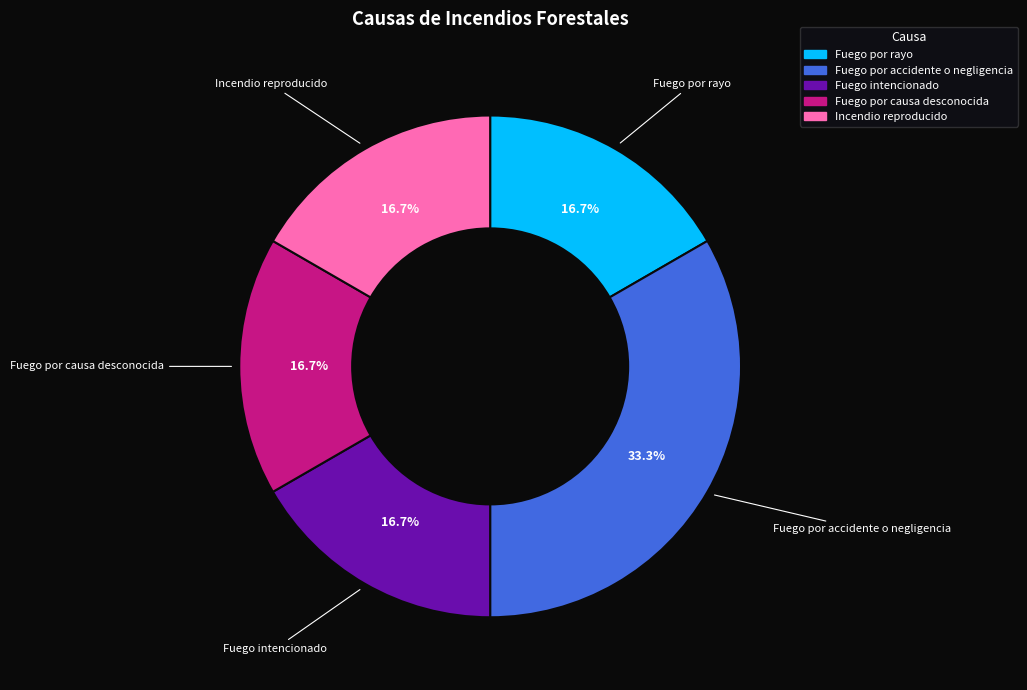

To the nearest percent, what is the difference between the largest and smallest slice percentages?

17%